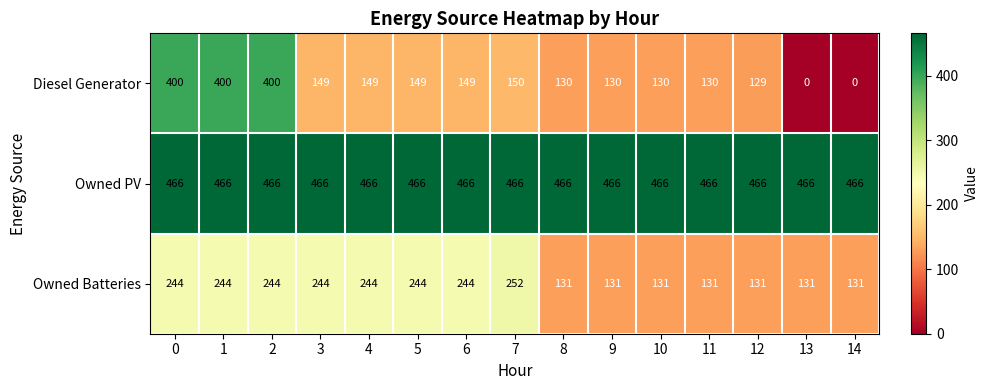

Rank the series by their maximum value, from lowest to highest.

Owned Batteries, Diesel Generator, Owned PV